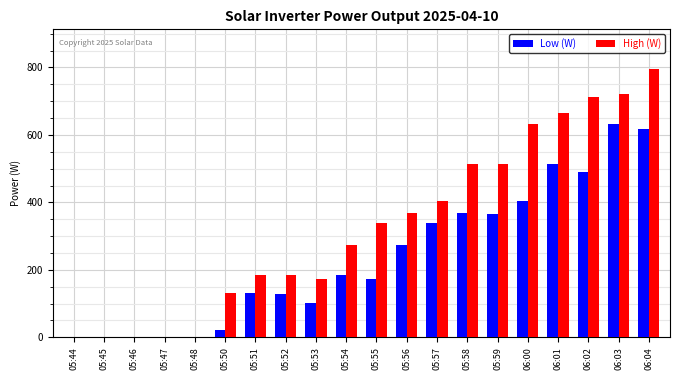

What is the total value across all series at 05:53?

275